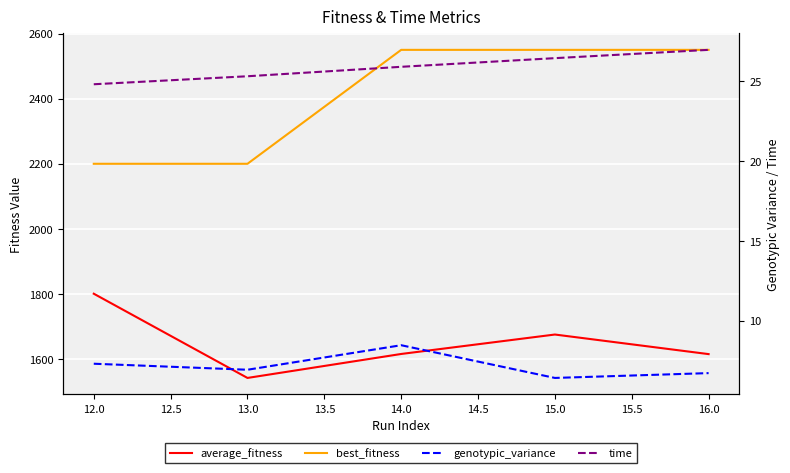

What is the total value across all series at 14.0?

4200.1